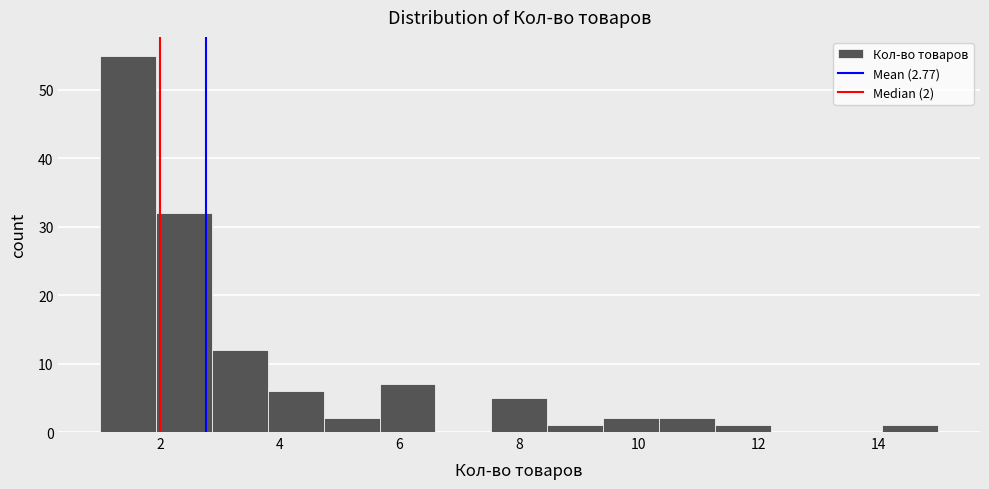

Over which range of the x-axis is the bar tallest?

1.0 to 2.0